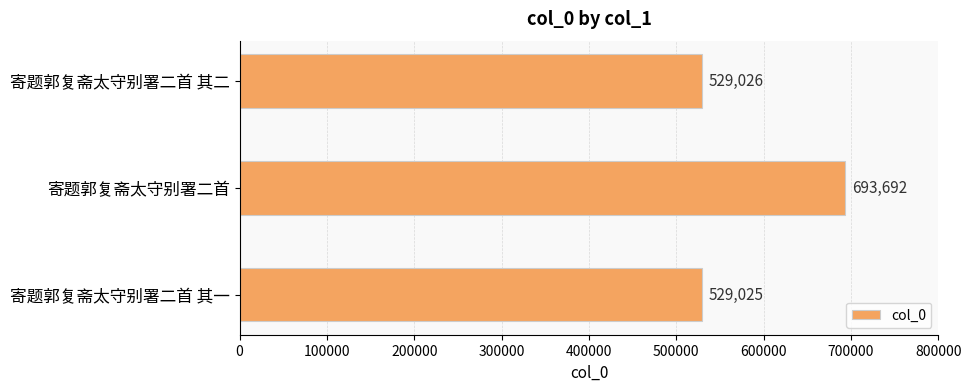

How many bars are there in total?

3